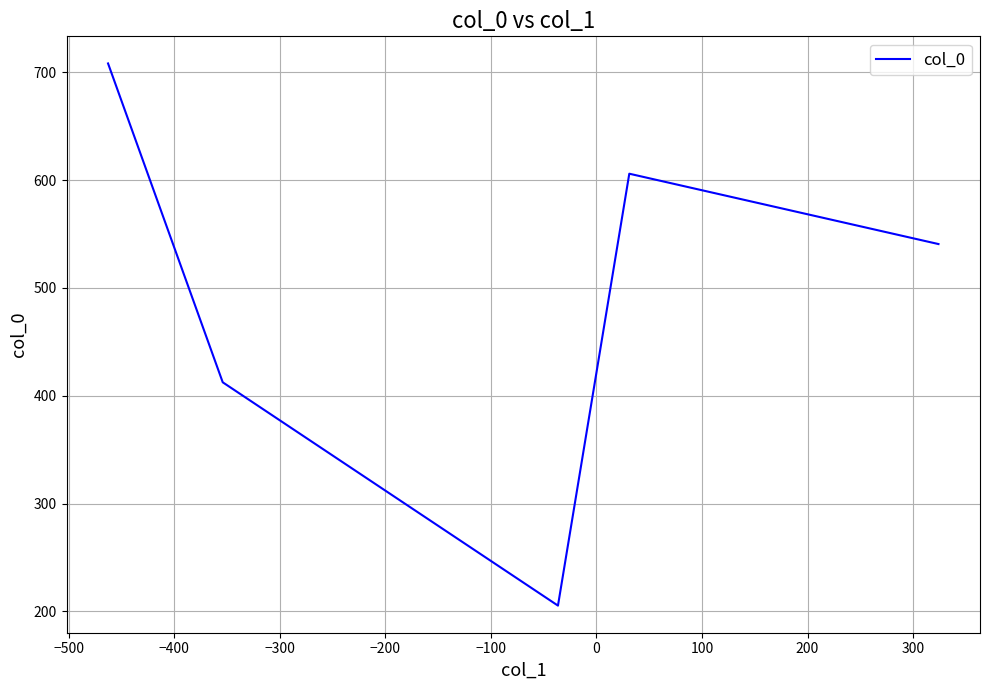

How many interior local peaks (higher than both neighbors) does the data have?

1